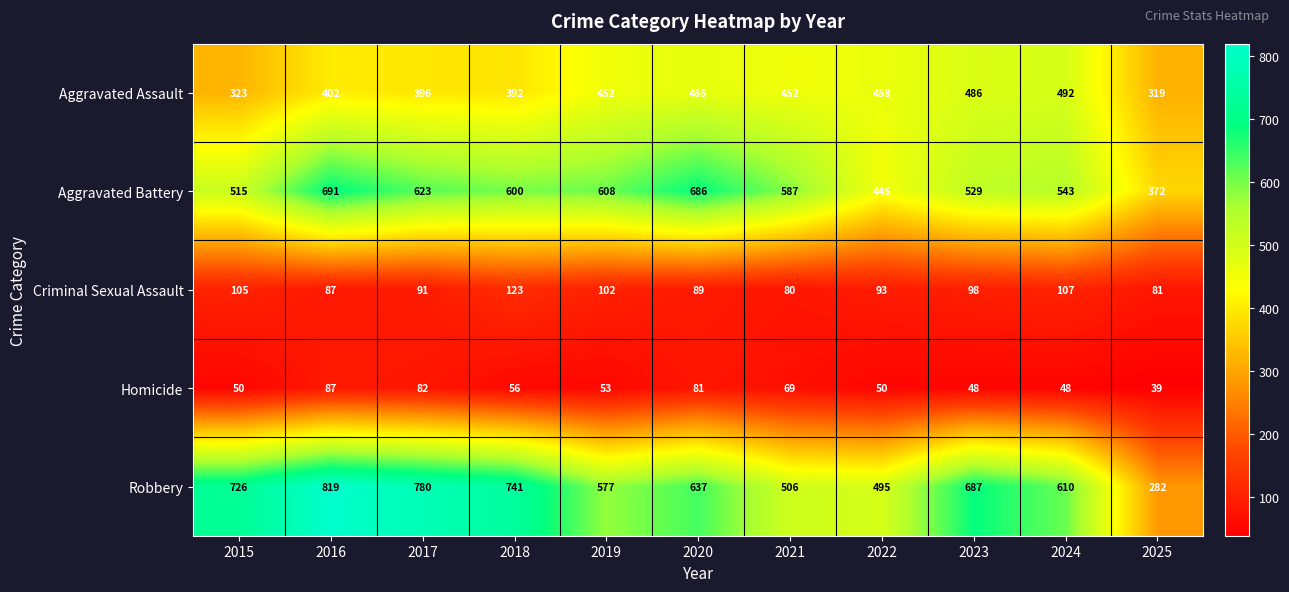

What is the highest value of the Aggravated Battery series?

691